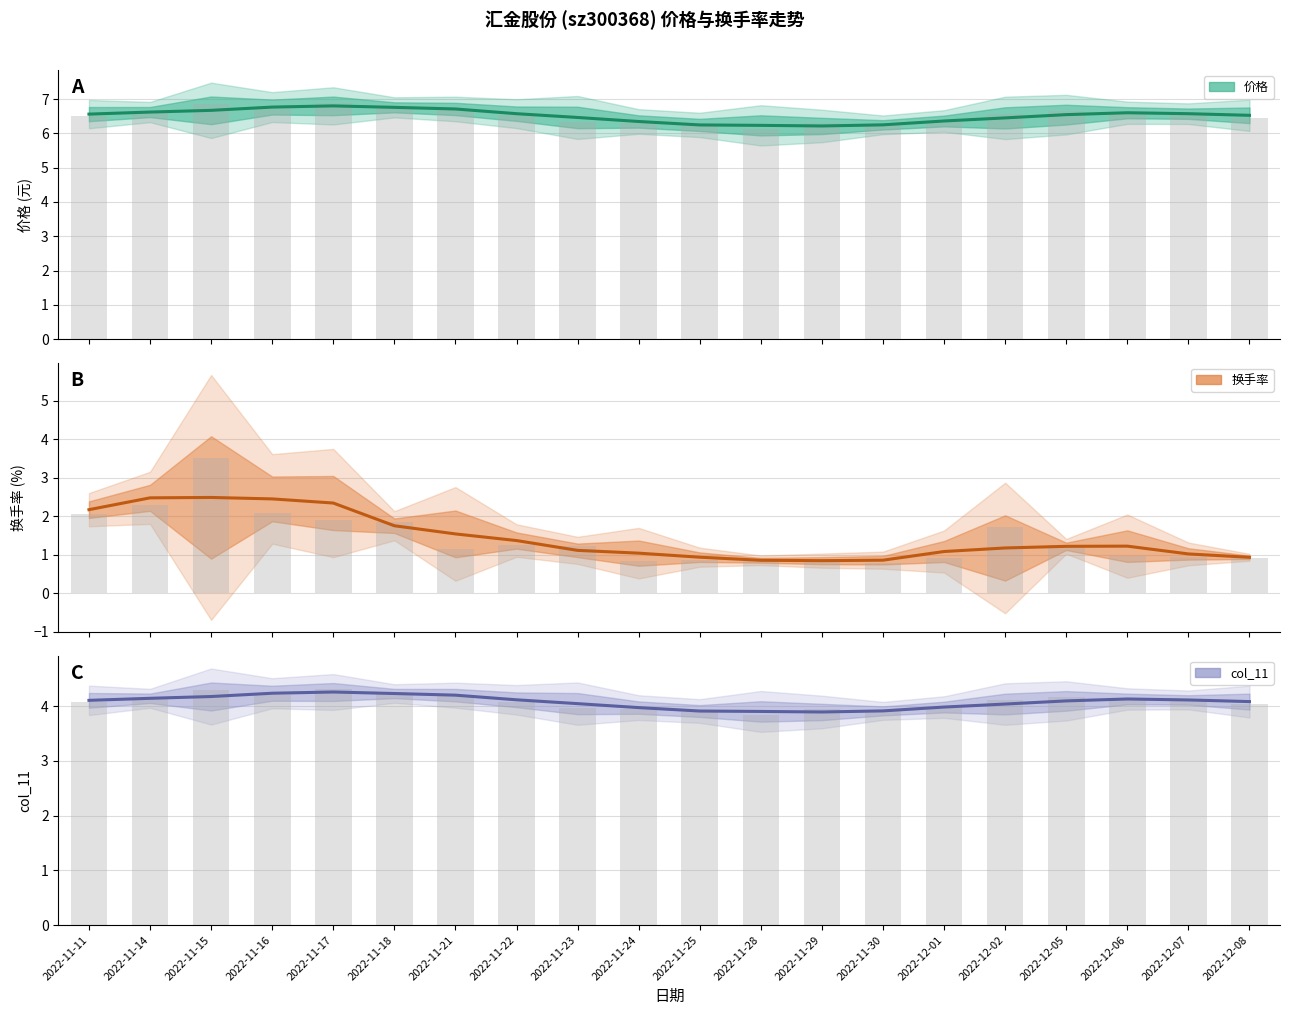

What is the minimum value shown in the chart?

0.8